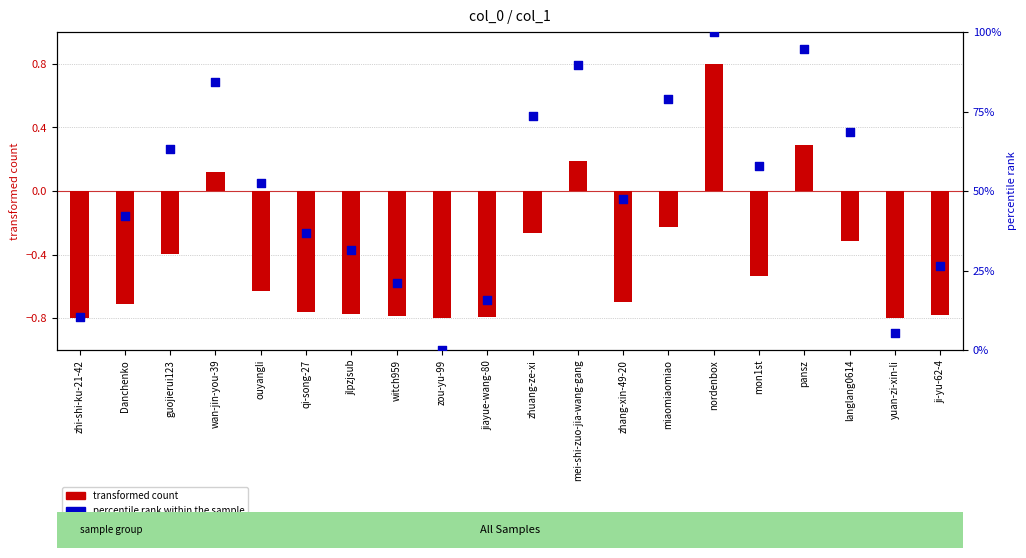

What are all the series names shown in the legend?

transformed count, percentile rank within the sample